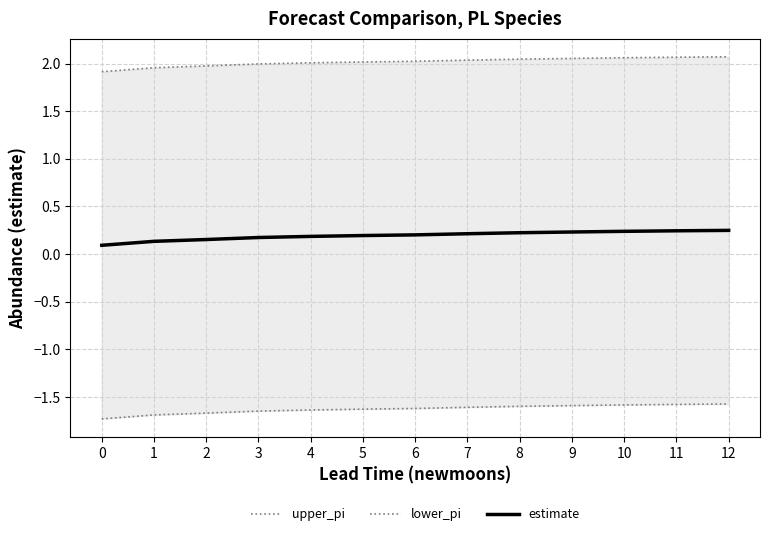

True or false: upper_pi has more than 2 points higher than both neighbors.

False